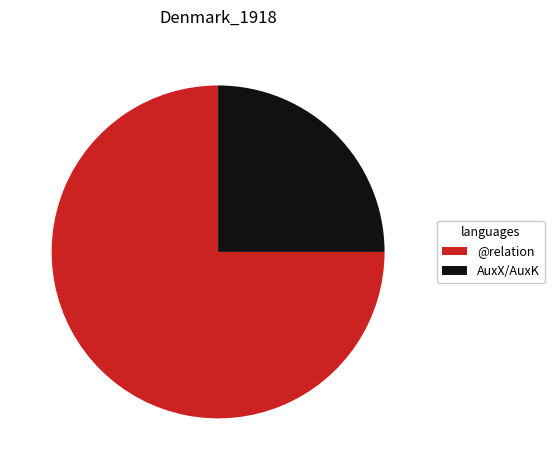

True or false: AuxX/AuxK accounts for 38% of the total.

False